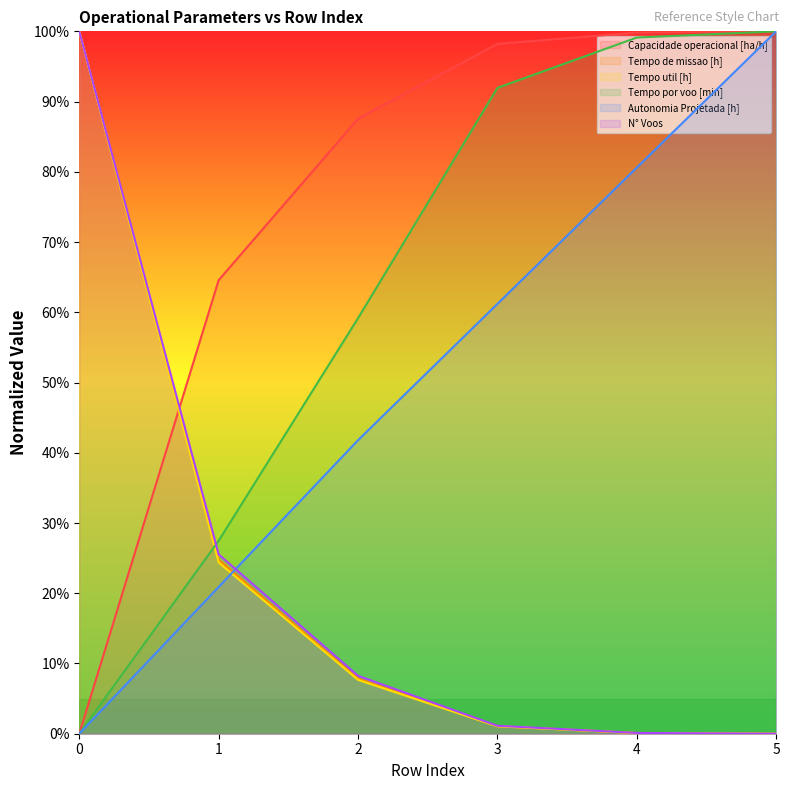

Does the chart display data point markers on the line(s)?

No